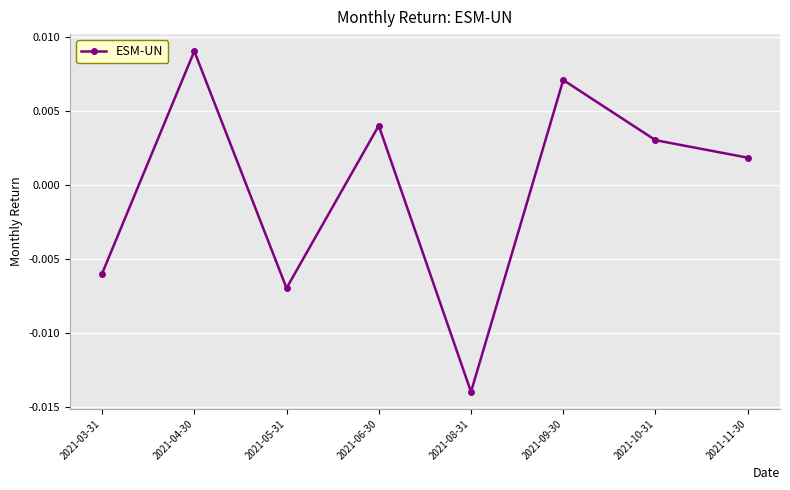

Which category has the lowest value across all series?

2021-08-31